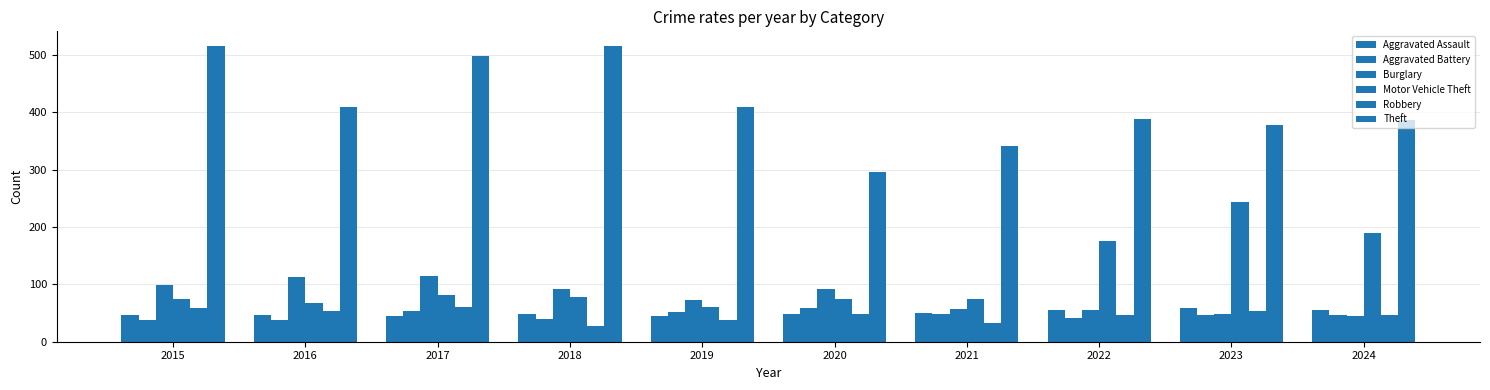

At 2023, list the series in order from smallest to largest.

Aggravated Battery, Burglary, Robbery, Aggravated Assault, Motor Vehicle Theft, Theft